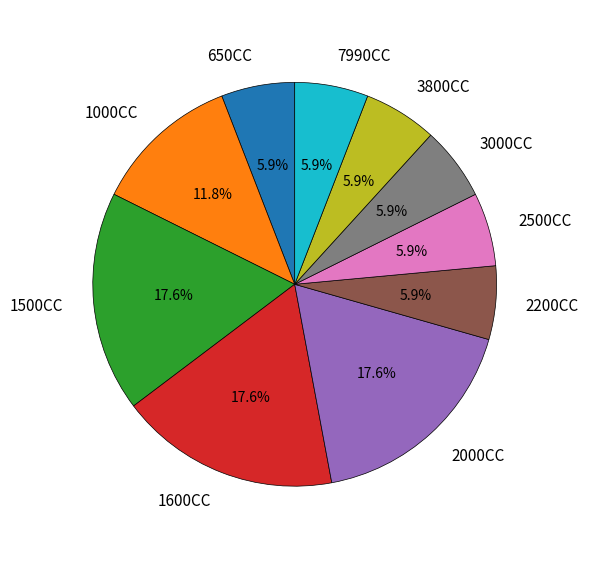

What is the total percentage of 1600CC and 1000CC?

29.4%